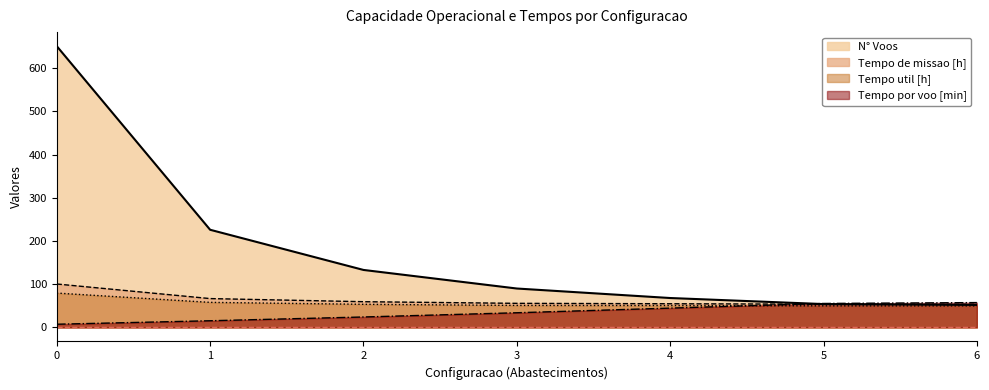

At 1, list the series in order from largest to smallest.

N° Voos, Tempo de missao [h], Tempo util [h], Tempo por voo [min]